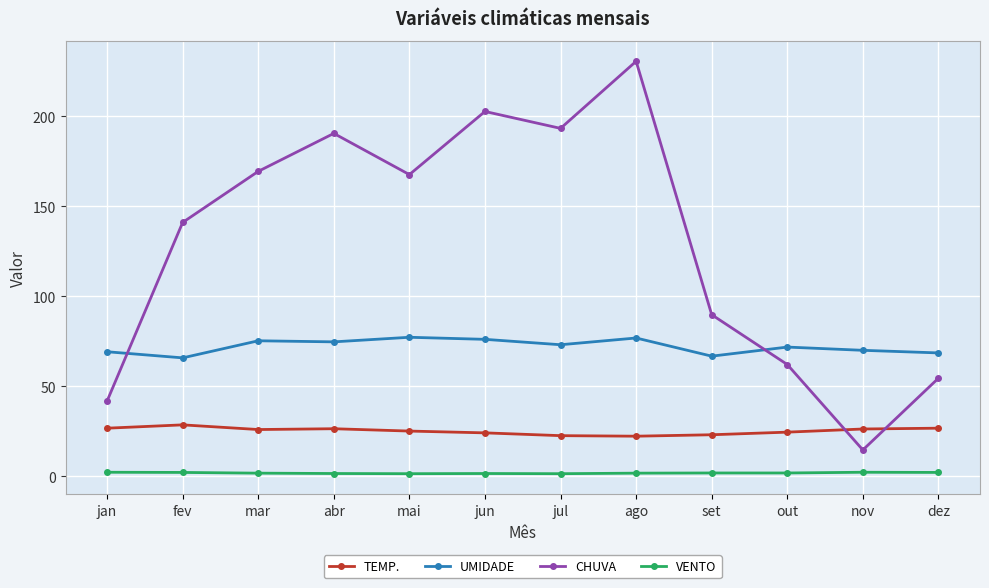

What is the label of the 3rd point from the left?

mar